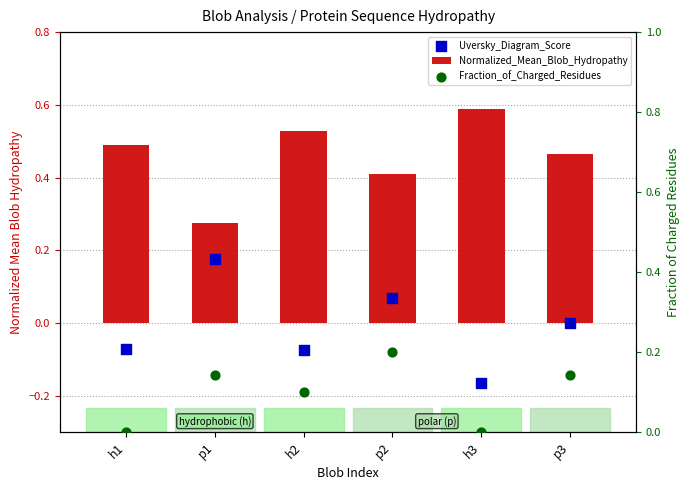

Which series reaches the minimum Y coordinate?

Uversky_Diagram_Score